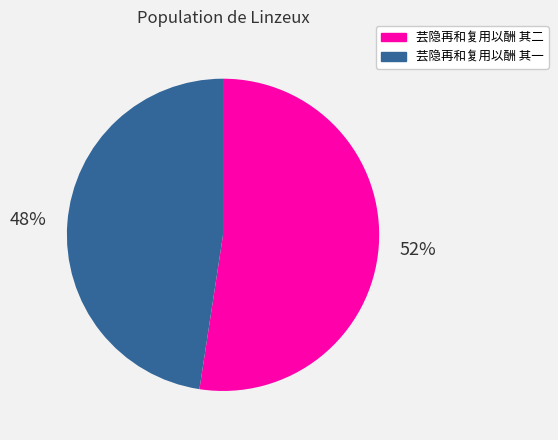

Count the number of slices in the pie.

2